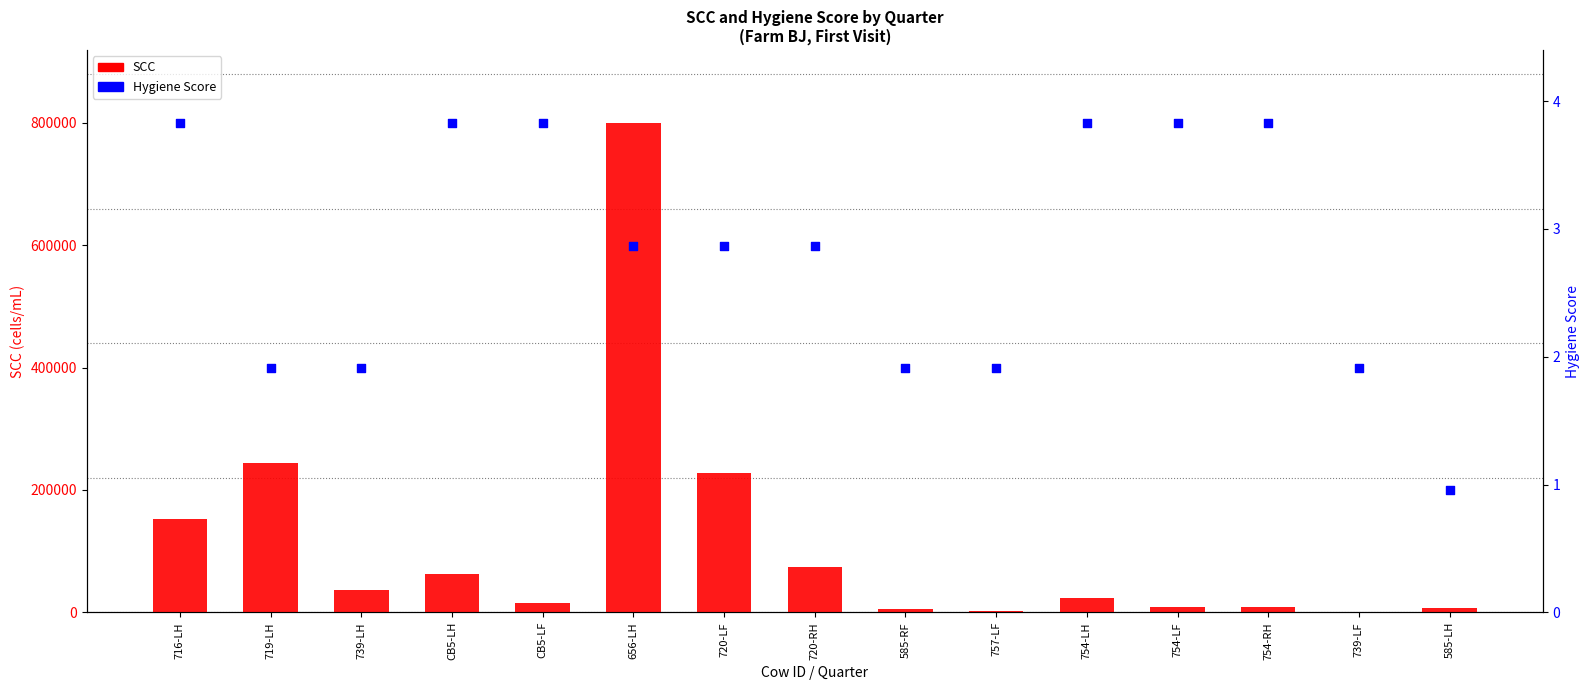

At how many categories does at least one series exceed 472133?

9